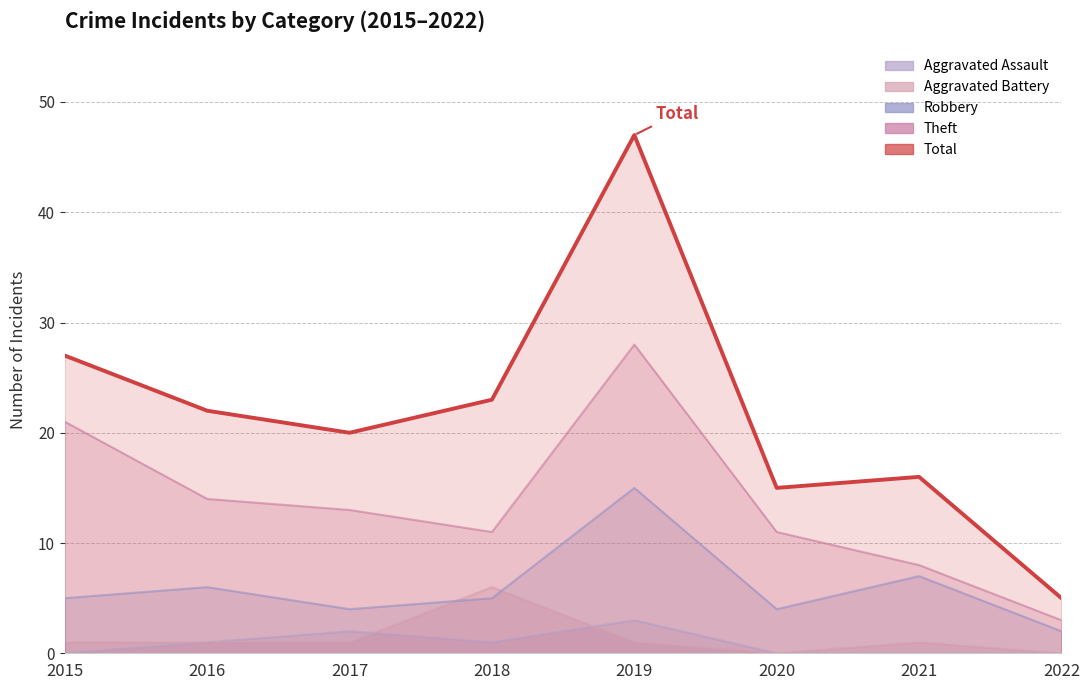

List the labels in order of Robbery value, largest first.

2019, 2021, 2016, 2015, 2018, 2017, 2020, 2022